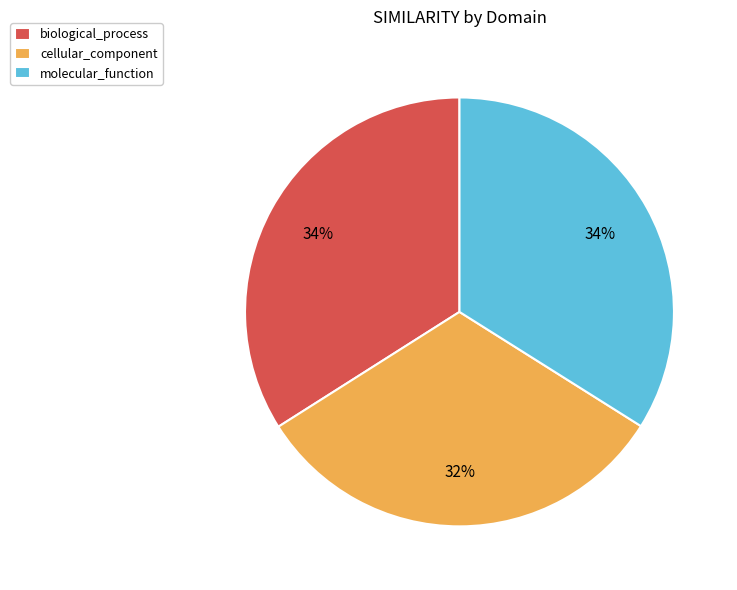

What percentage is the biological_process slice, to the nearest percent?

34%